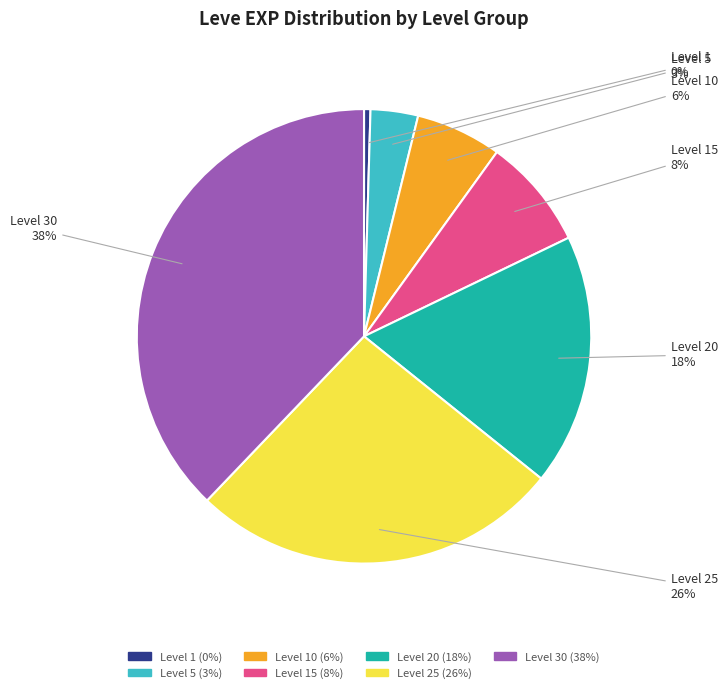

Is there a majority slice in this chart?

No